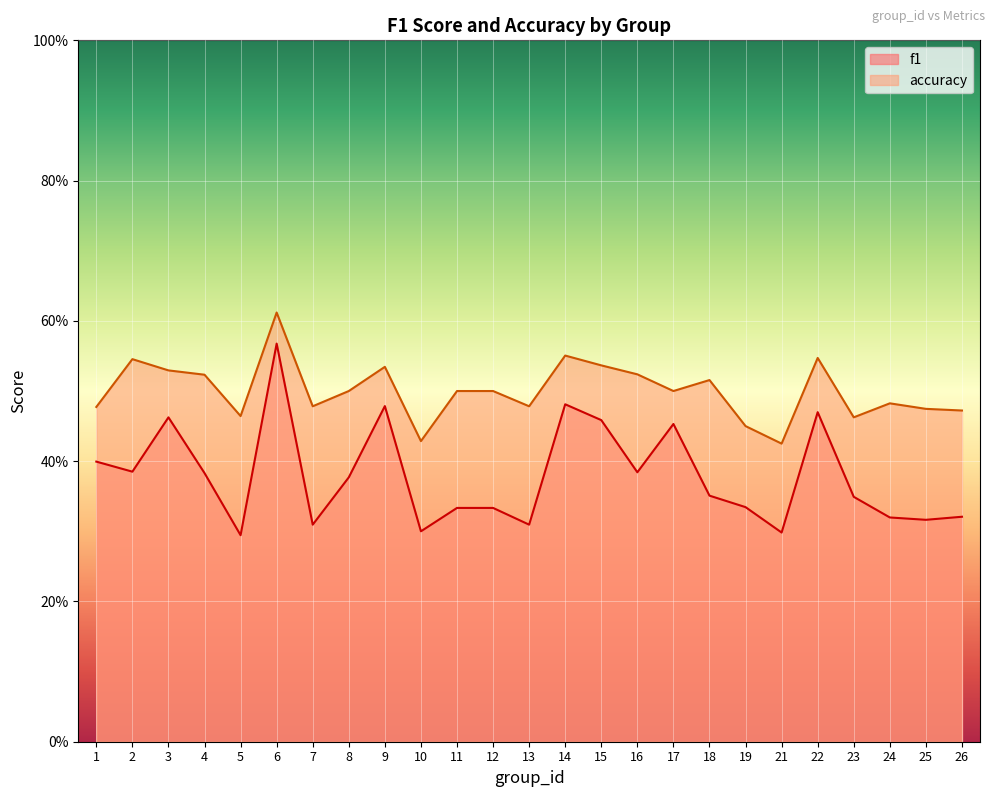

True or false: f1 and accuracy cross at least once.

False